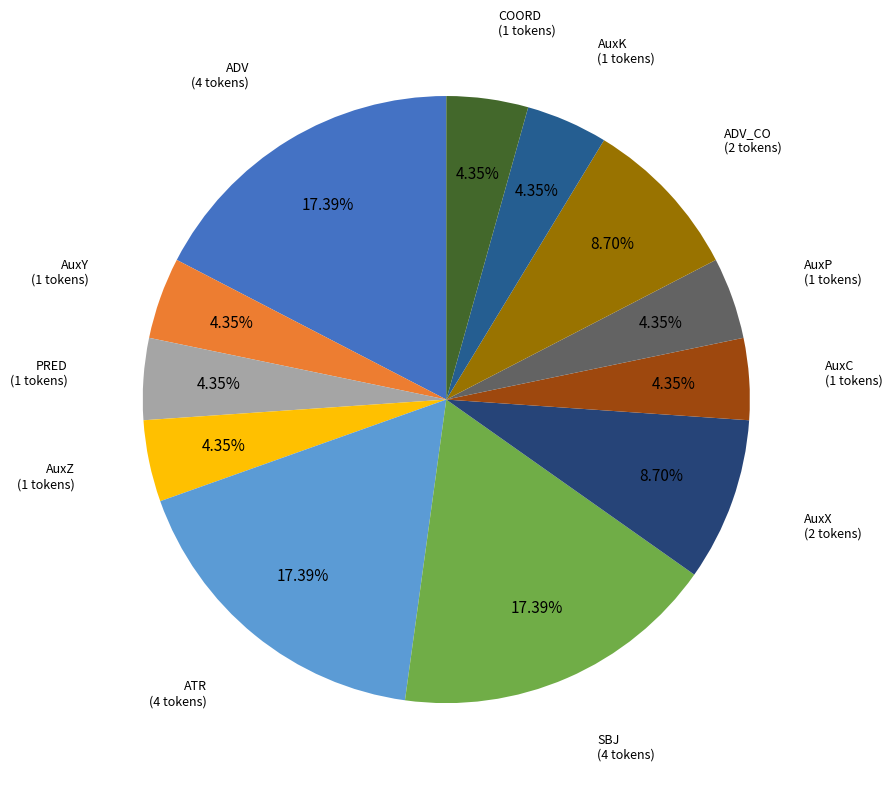

Is AuxX the majority of the pie?

No